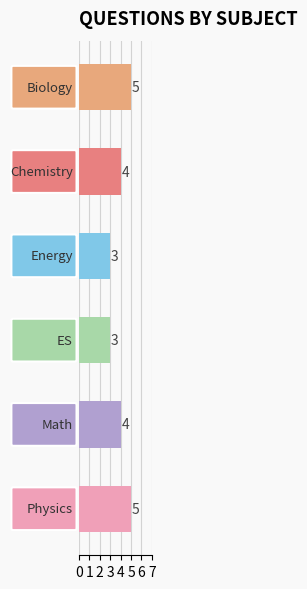

Does the chart contain any negative values?

No